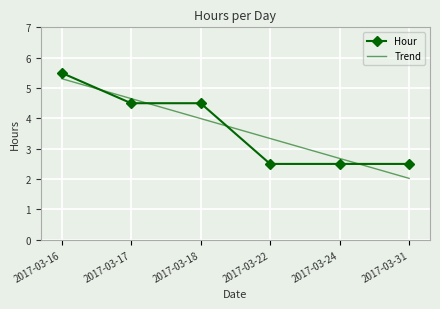

True or false: there are more than 1 points higher than both neighbors.

False